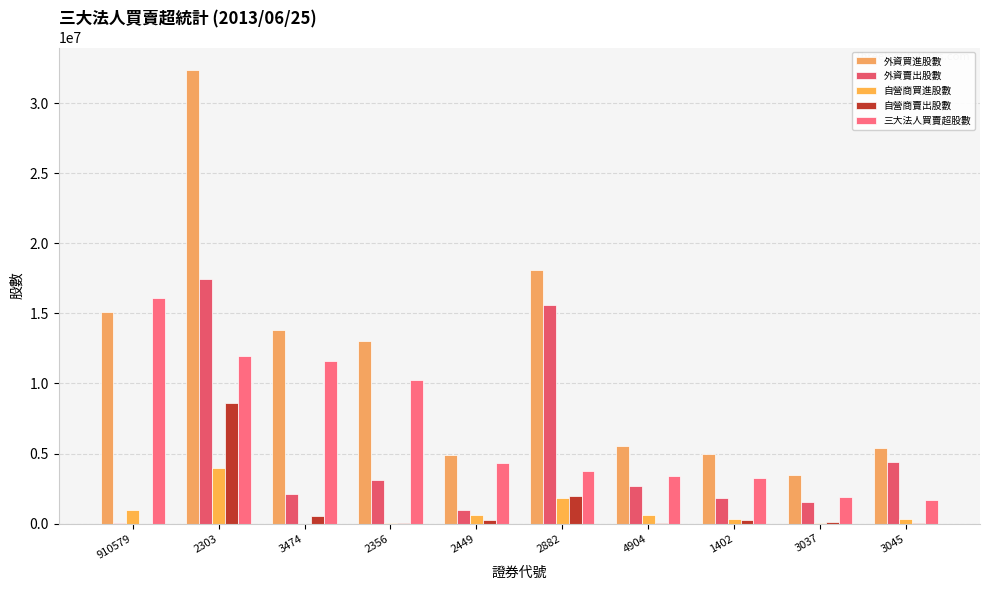

True or false: 三大法人買賣超股數 has a value of 7071578 at 2303.

False